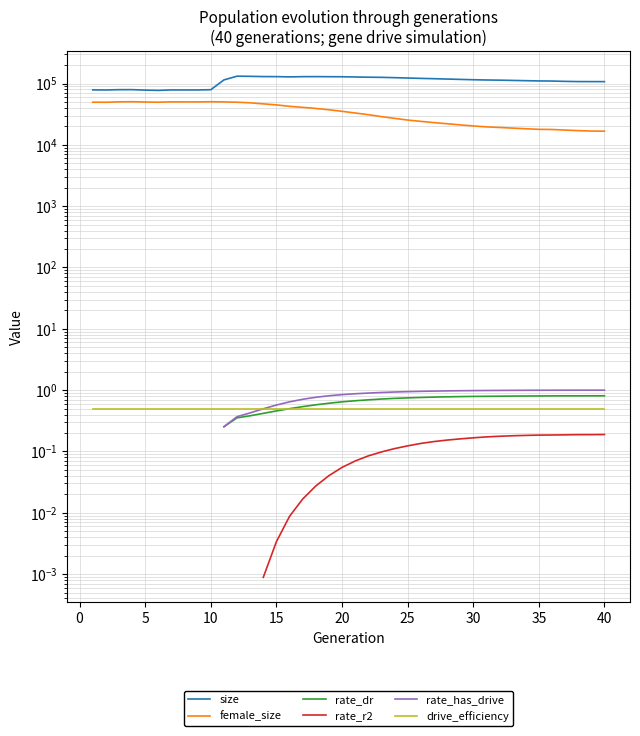

Which series has the widest spread of values?

size